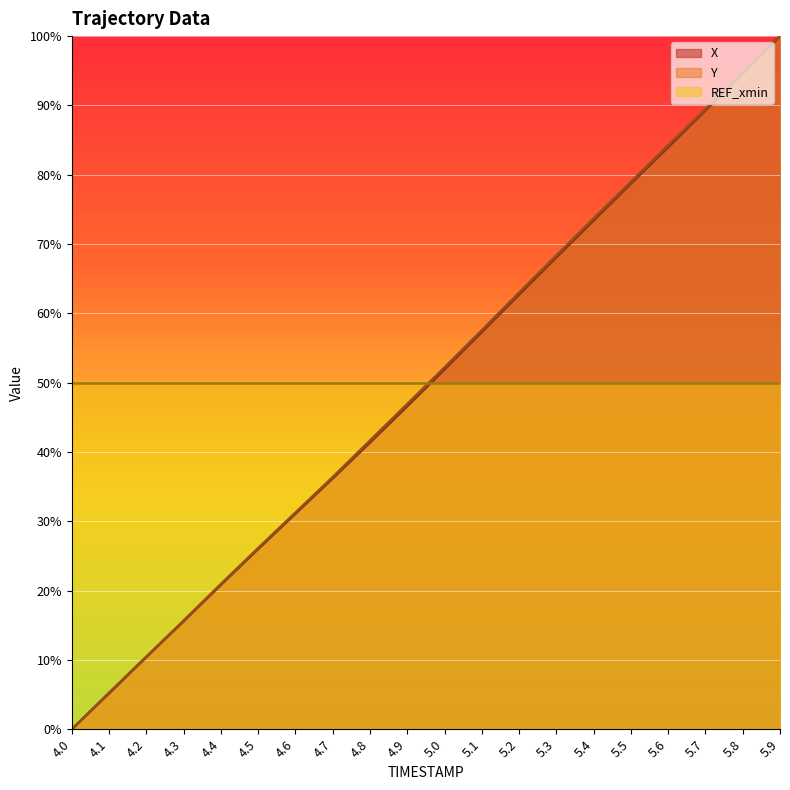

Rank the categories by Y value from lowest to highest.

4.0, 4.1, 4.2, 4.3, 4.4, 4.5, 4.6, 4.7, 4.8, 4.9, 5.0, 5.1, 5.2, 5.3, 5.4, 5.5, 5.6, 5.7, 5.8, 5.9